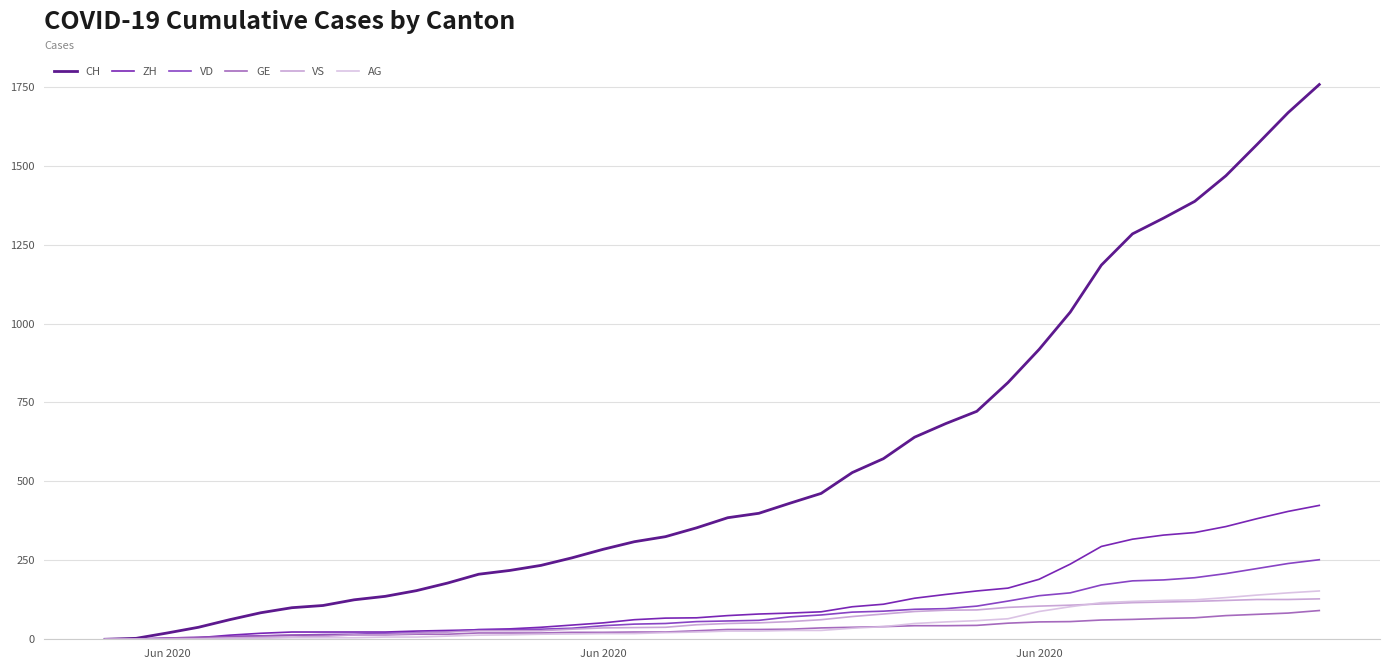

Which series has the largest range (max minus min)?

CH